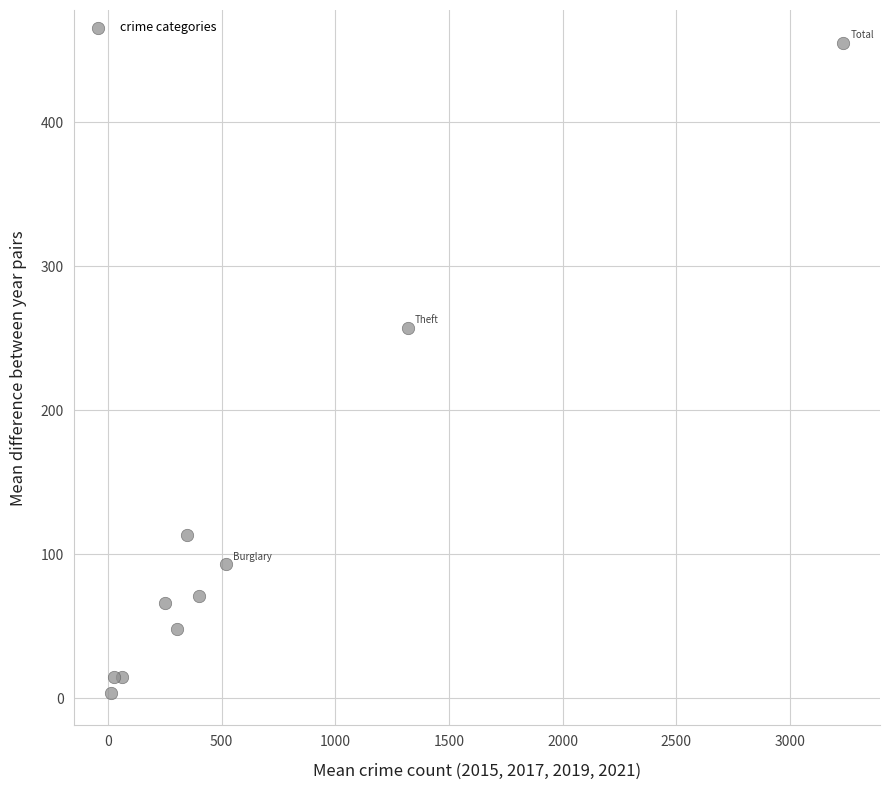

What Y value in the scatter plot is closest to 229?

257.5